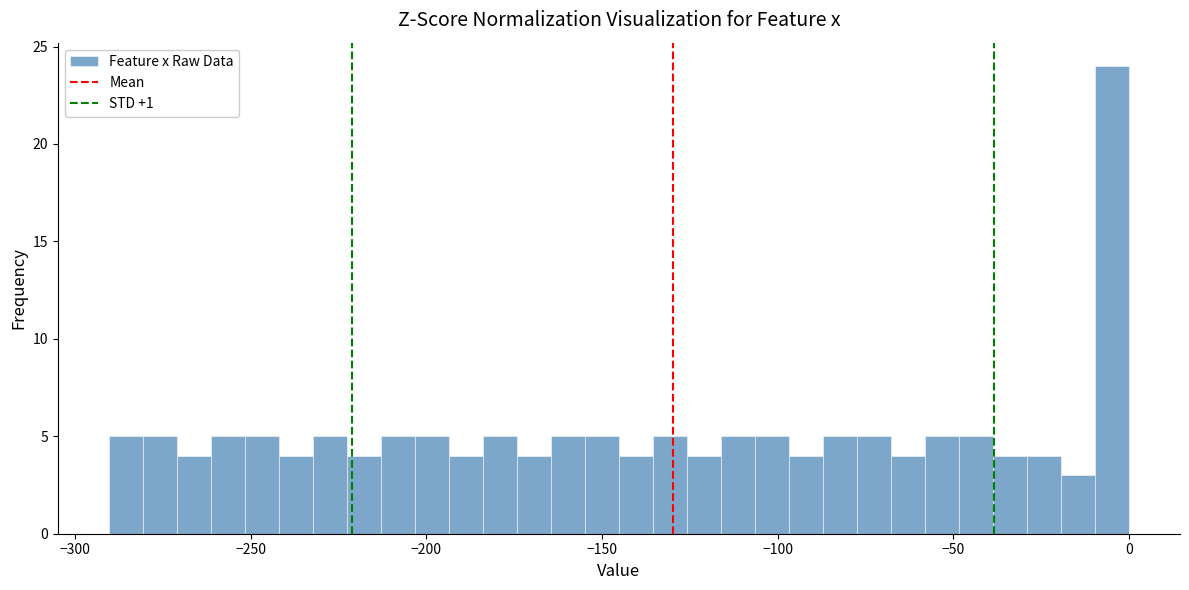

Read against the x-axis, roughly where is the centre of the tallest bar?

-5